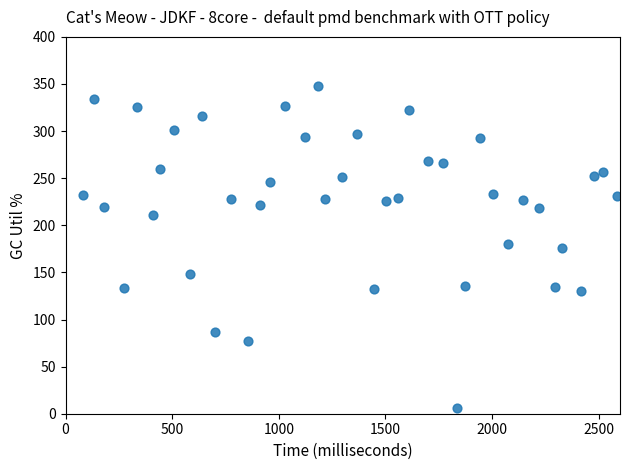

What is the range of Y values (max minus min)?

342.1